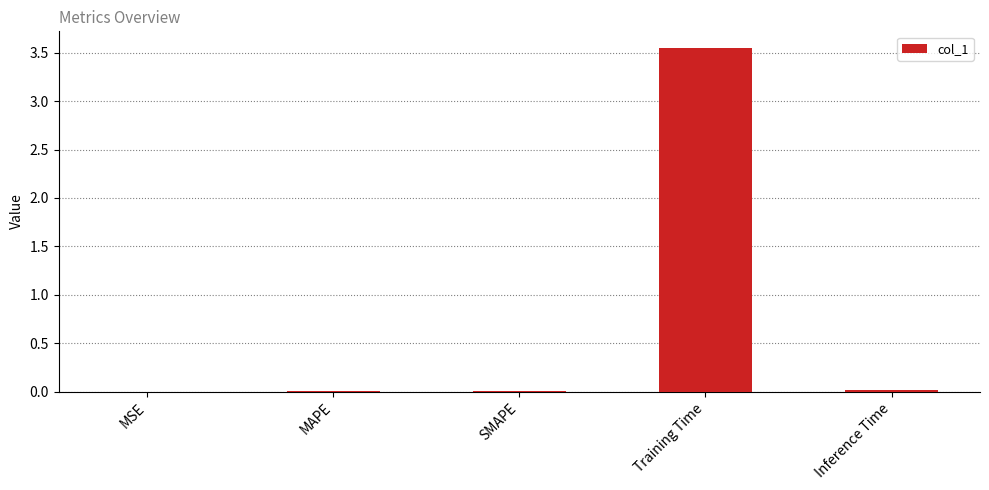

The chart shows a value of 0.0 at MSE. True or false?

True